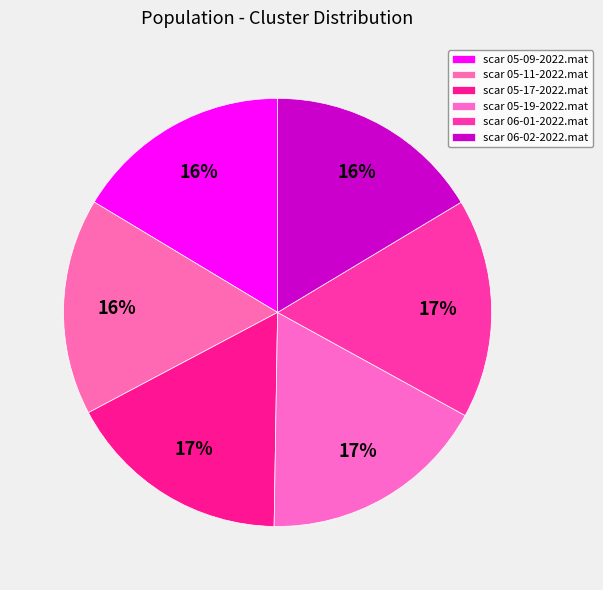

Count the number of slices in the pie.

6